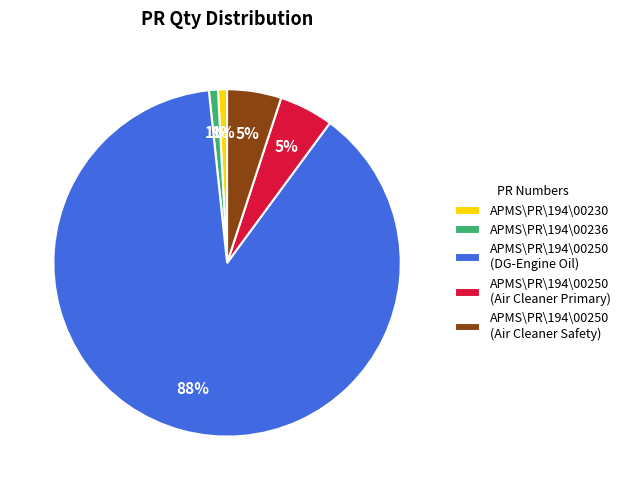

Which category accounts for the majority?

APMS\PR\194\00250 (DG-Engine Oil)